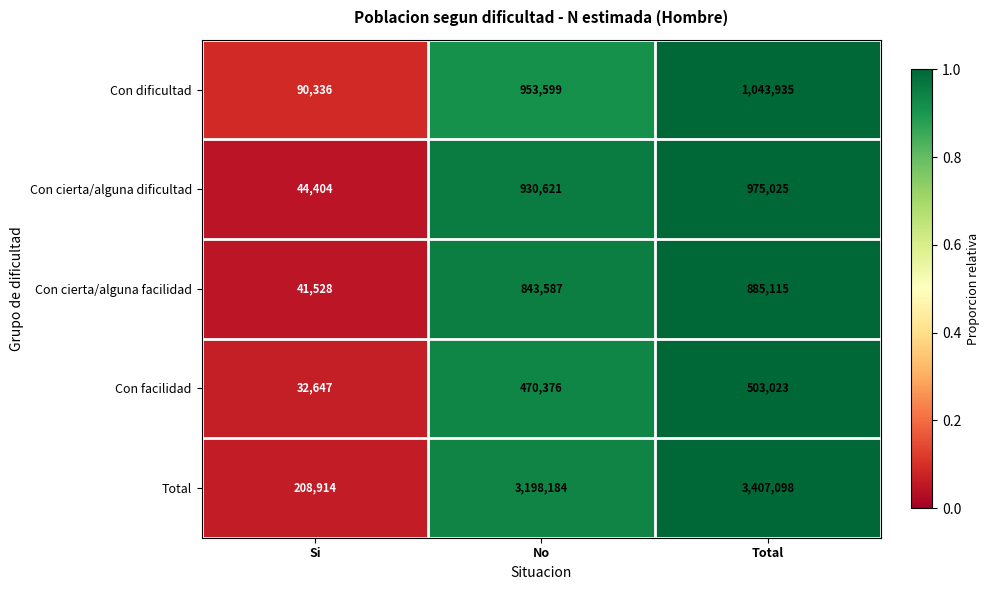

Is it true that Con cierta/alguna facilidad equals 885115 at Total?

True